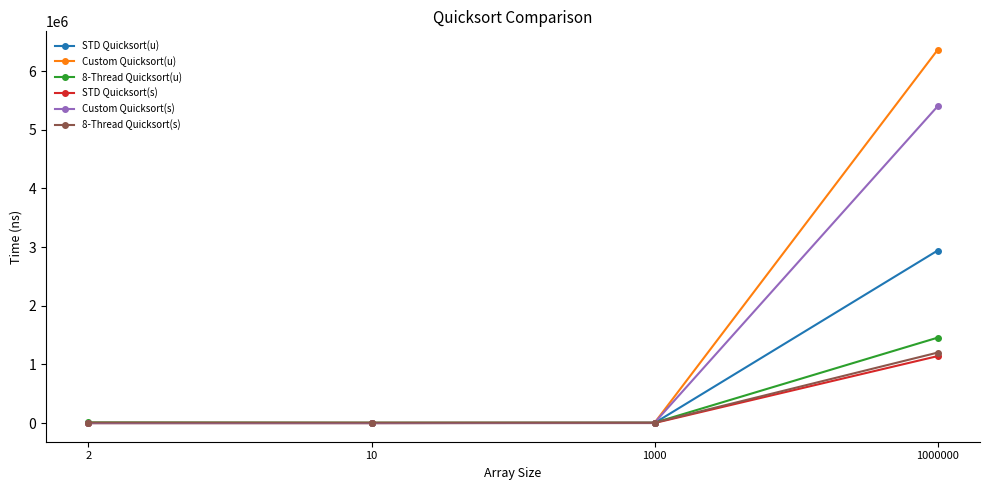

The Custom Quicksort(u) series shows 2423378 at 1000000. True or false?

False